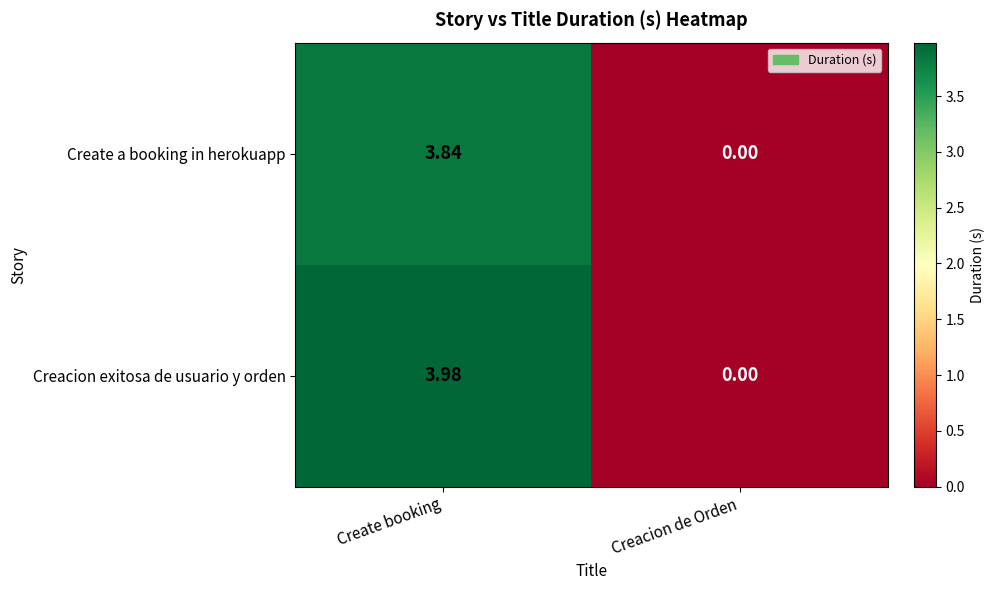

Where does the Creacion exitosa de usuario y orden series first go above 3?

Create booking